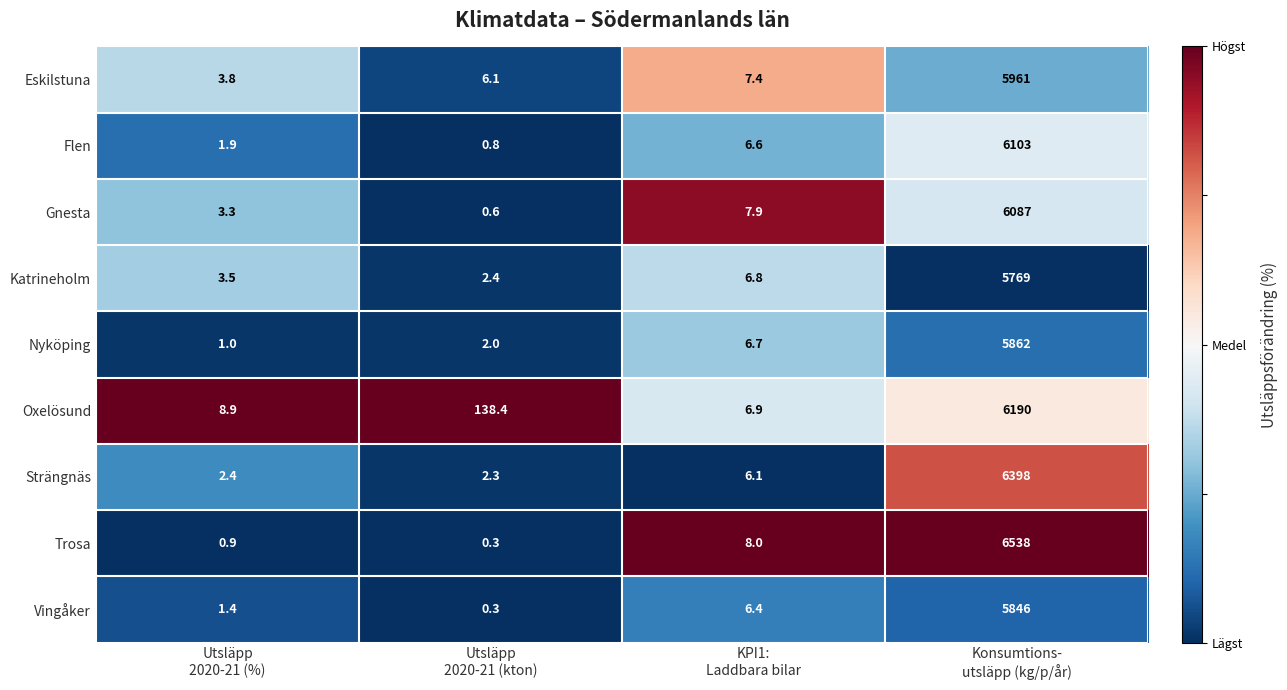

What is the sum of all Flen values?

6112.3